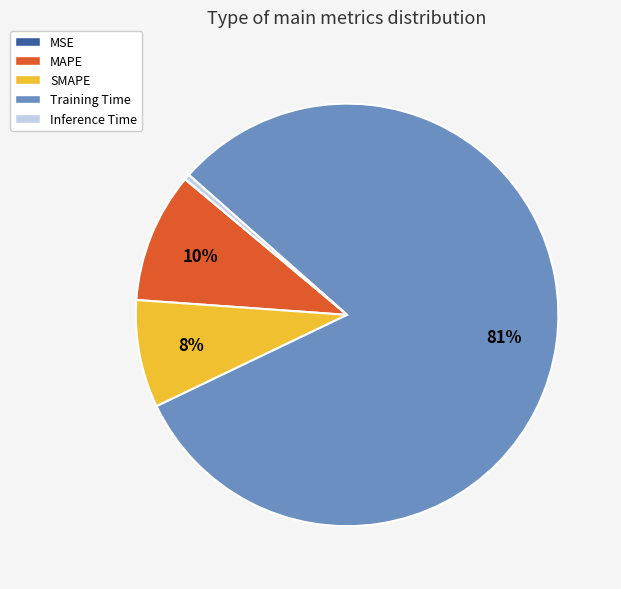

Between Training Time and MAPE, which is larger?

Training Time